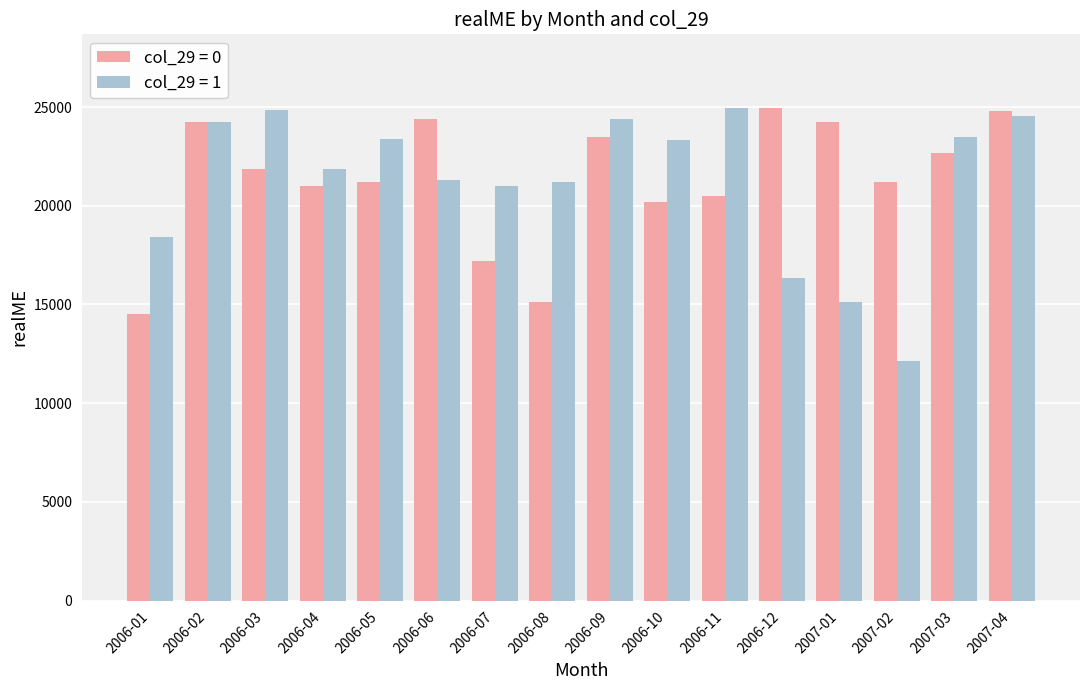

The value of col_29 = 1 at 2006-01 is 25014.0. True or false?

False